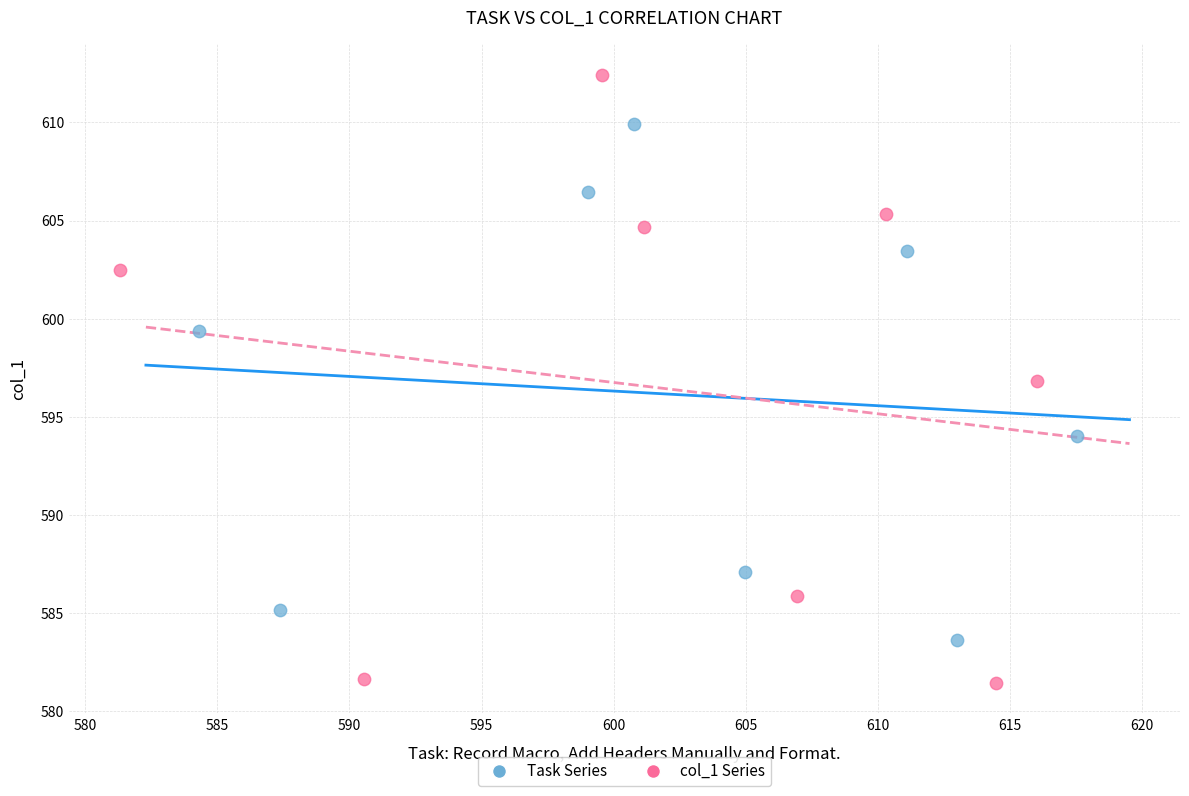

Which series reaches the maximum Y coordinate?

col_1 Series